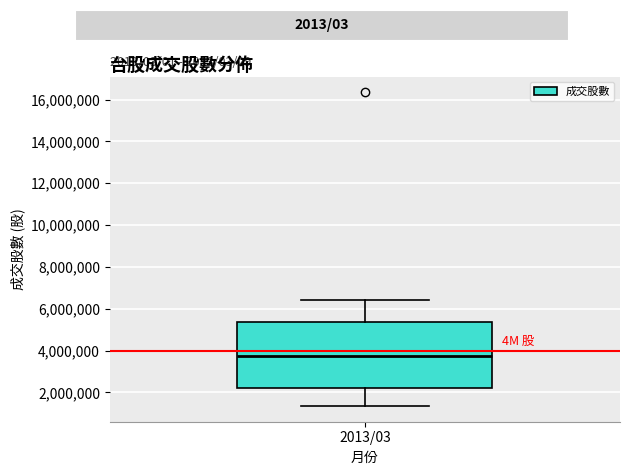

Transcribe this box plot: give where the median line is, the range the box spans, and where the two whiskers end, as read against the y-axis. The values are not printed on the chart, so give them approximately, as read against the axis.

median 3800000, box 2200000 to 5400000, whiskers 1400000 to 6400000